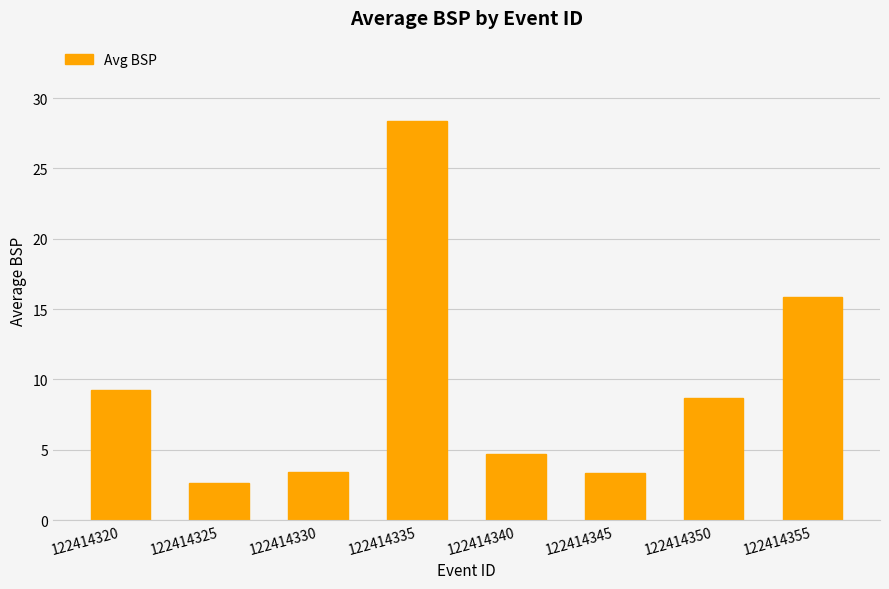

Is it true that the value at 122414340 is 8.0?

False